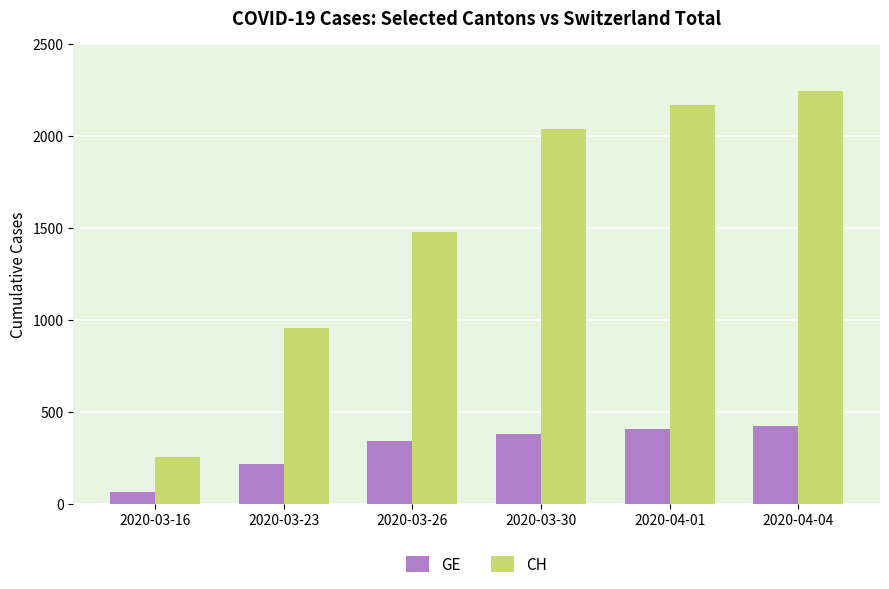

Which series changed the most between 2020-03-23 and 2020-04-01?

CH